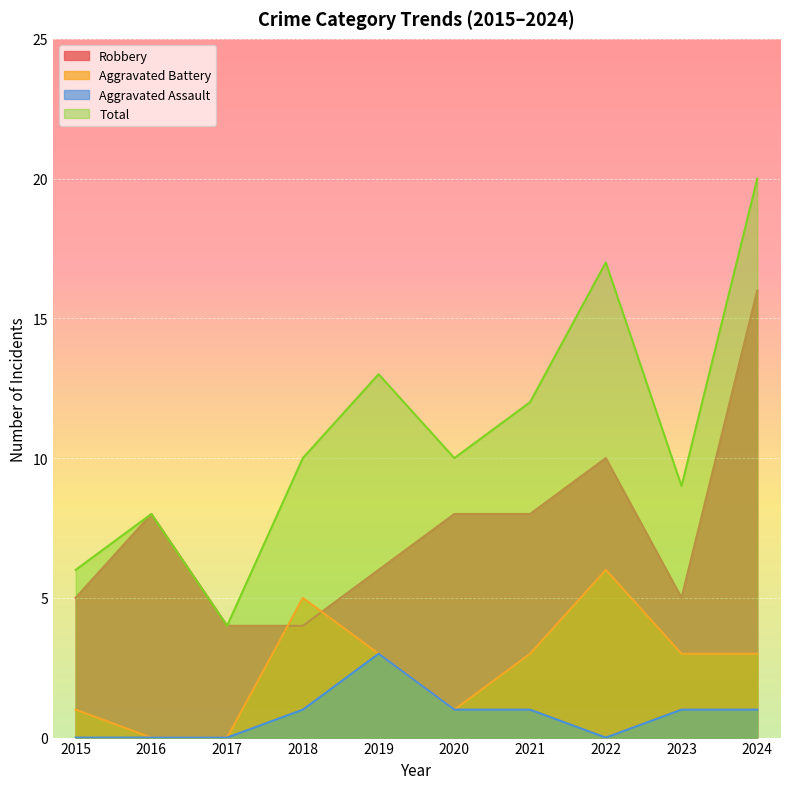

Is the value of Aggravated Battery at 2022 greater than the value of Total at 2018?

No